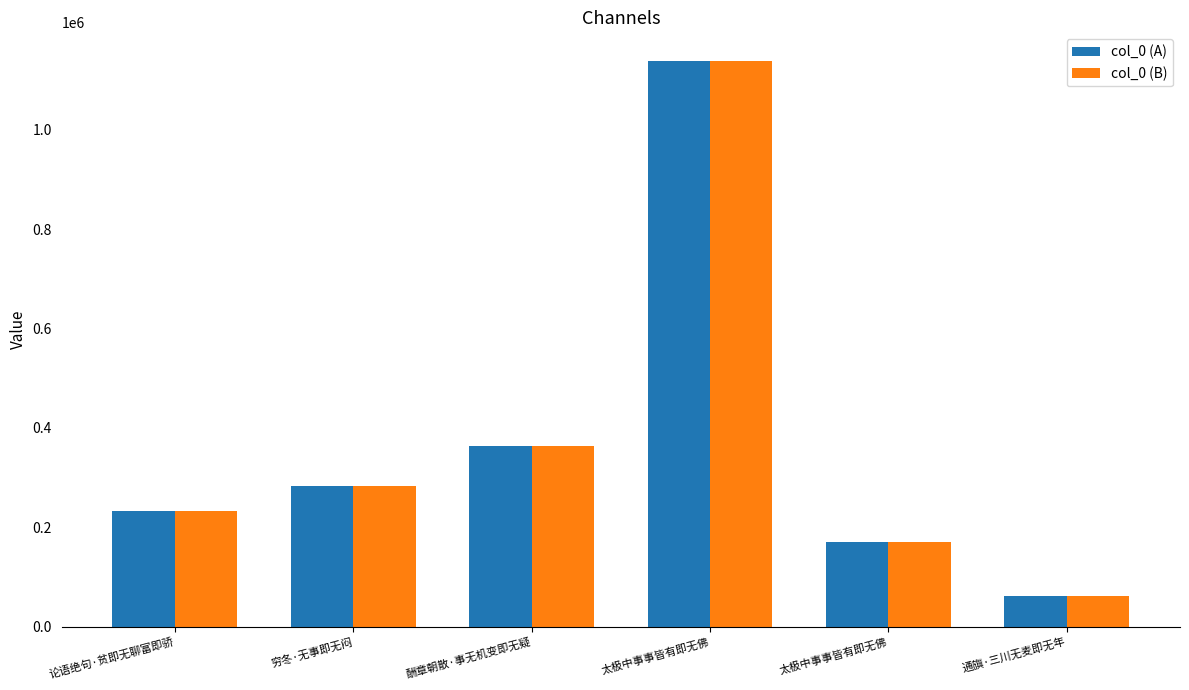

What is the average value of the col_0 (A) series?

375209